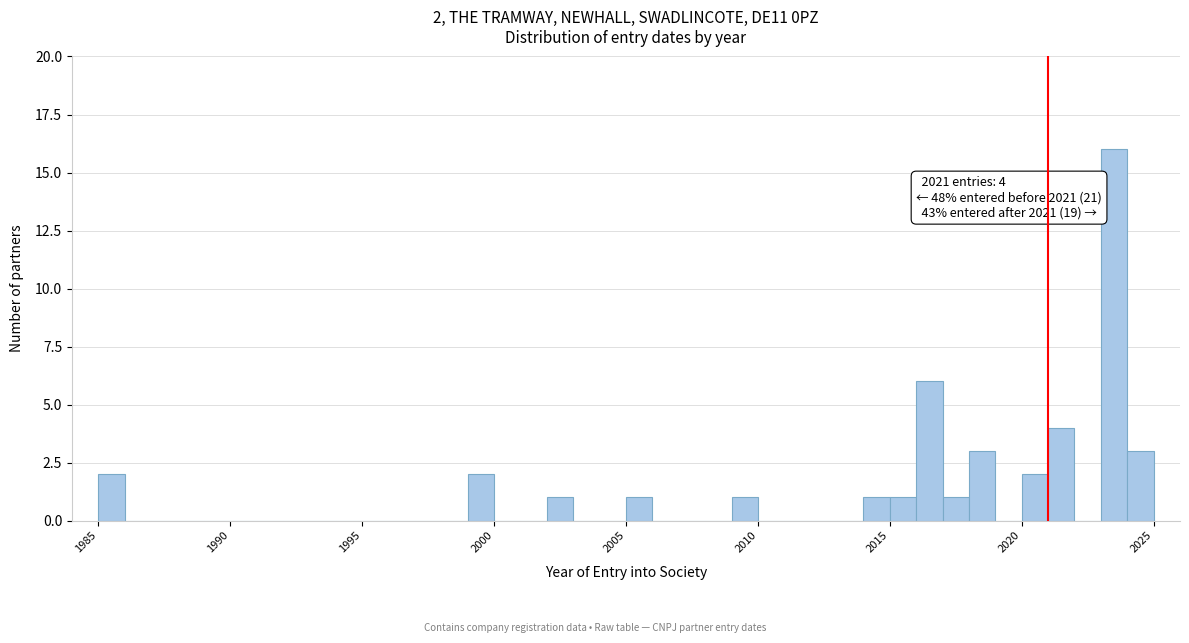

Read against the x-axis, roughly where is the centre of the tallest bar?

2023.5